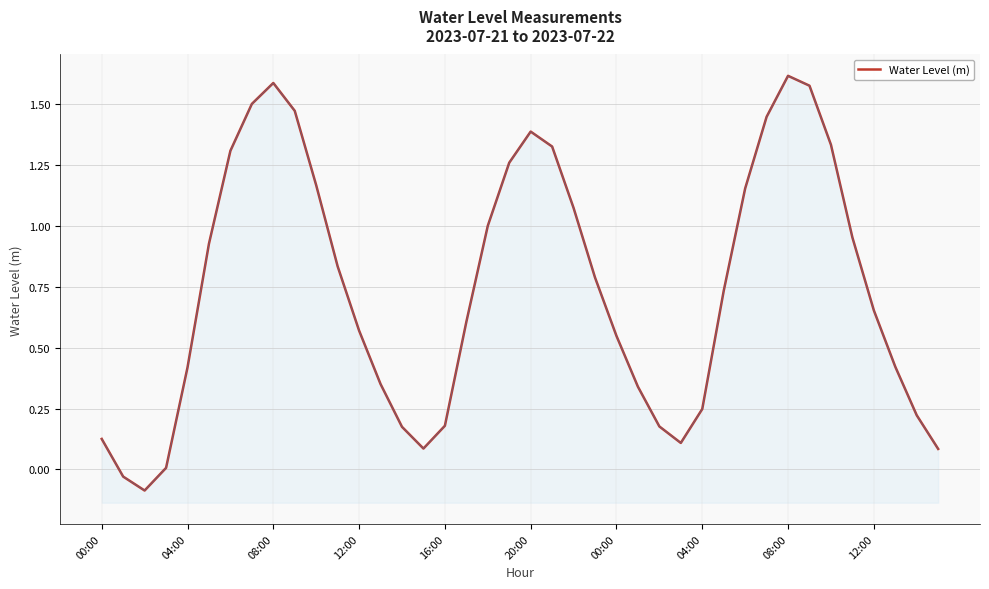

True or false: there are more than 0 points higher than both neighbors.

True